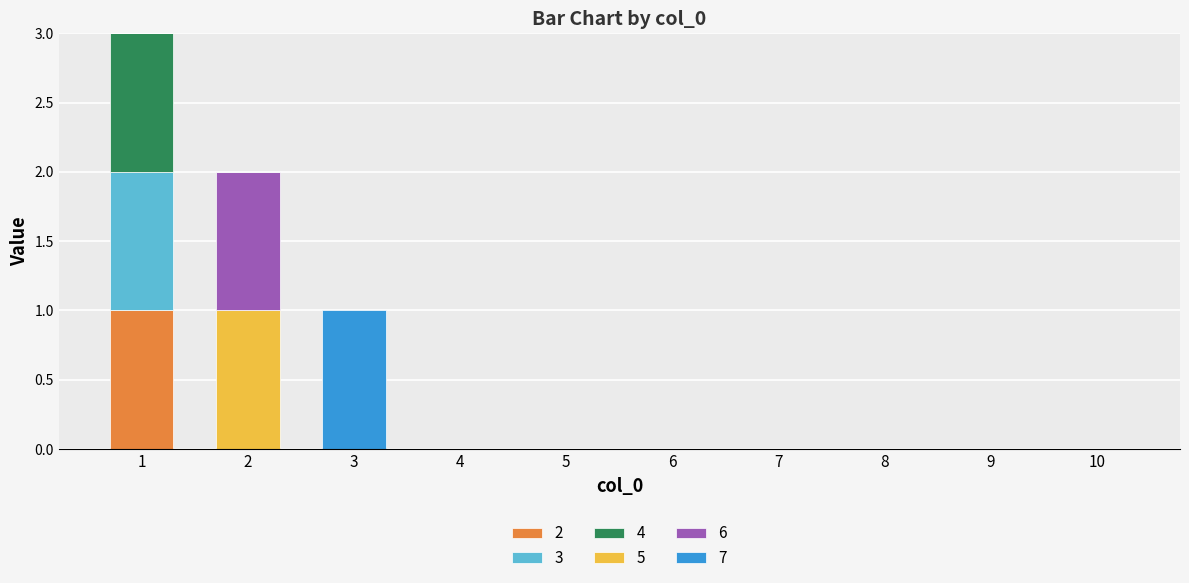

Which has a higher value, 10 or 4?

10